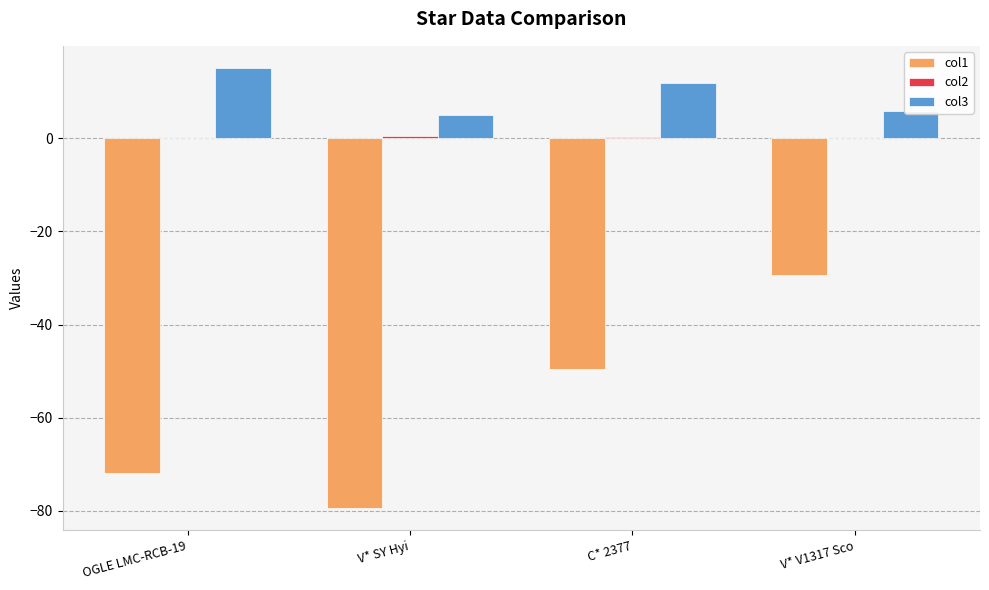

Is it true that col3 equals 15.1 at OGLE LMC-RCB-19?

True